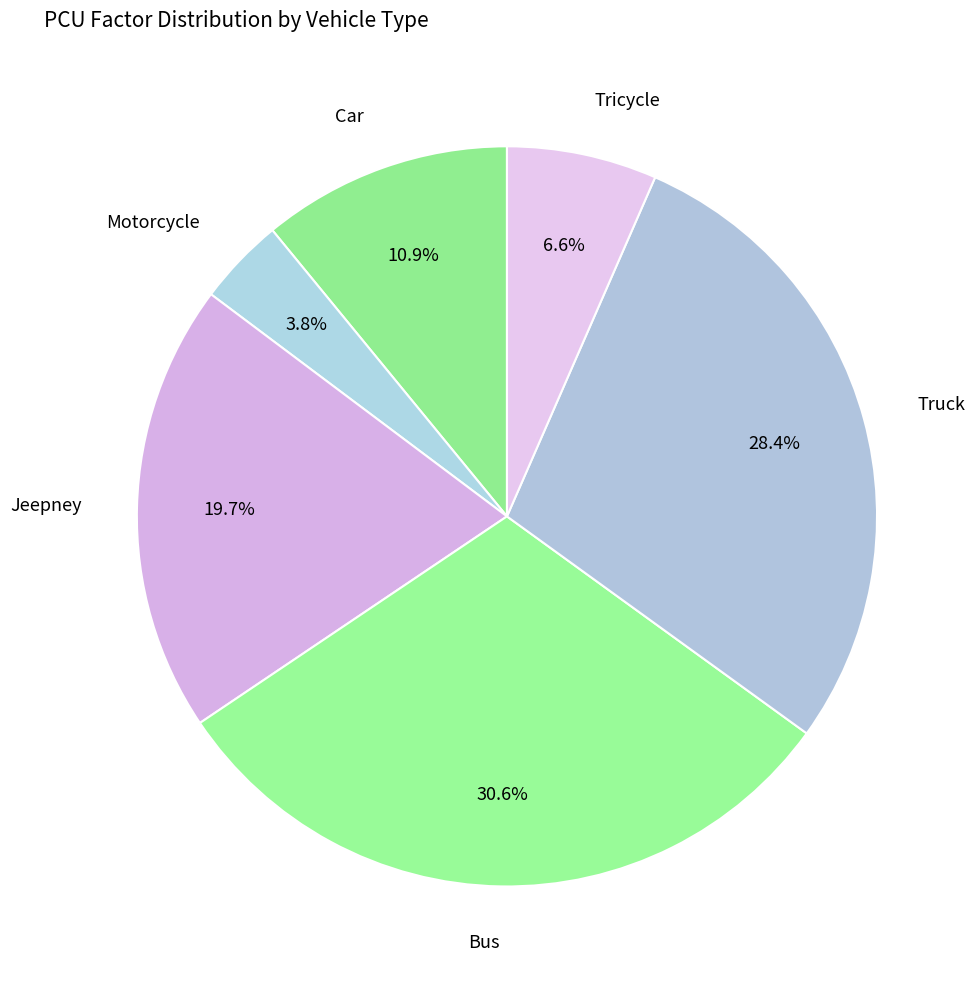

How many slices are in this pie chart?

6